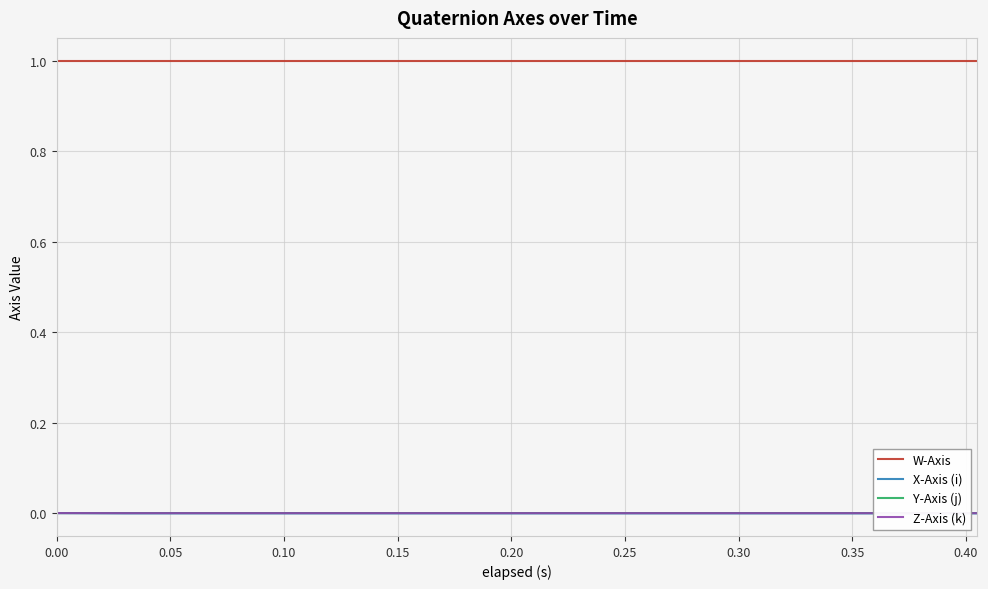

Reading left to right, what are all the values shown in this chart?

W-Axis: 1.0	1.0	1.0	1.0	1.0	1.0	1.0	1.0	1.0	1.0	1.0	1.0	1.0	1.0	1.0	1.0	1.0	1.0	1.0	1.0
X-Axis (i): -0.0	-0.0	-0.0	-0.0	-0.0	-0.0	-0.0	-0.0	-0.0	-0.0	-0.0	-0.0	-0.0	-0.0	-0.0	-0.0	-0.0	-0.0	-0.0	-0.0
Y-Axis (j): -0.0	0.0	0.0	0.0	0.0	0.0	0.0	0.0	0.0	0.0	0.0	0.0	0.0	0.0	0.0	0.0	0.0	0.0	0.0	0.0
Z-Axis (k): -0.0	-0.0	-0.0	-0.0	-0.0	-0.0	-0.0	-0.0	-0.0	-0.0	-0.0	-0.0	-0.0	-0.0	-0.0	-0.0	-0.0	-0.0	-0.0	-0.0